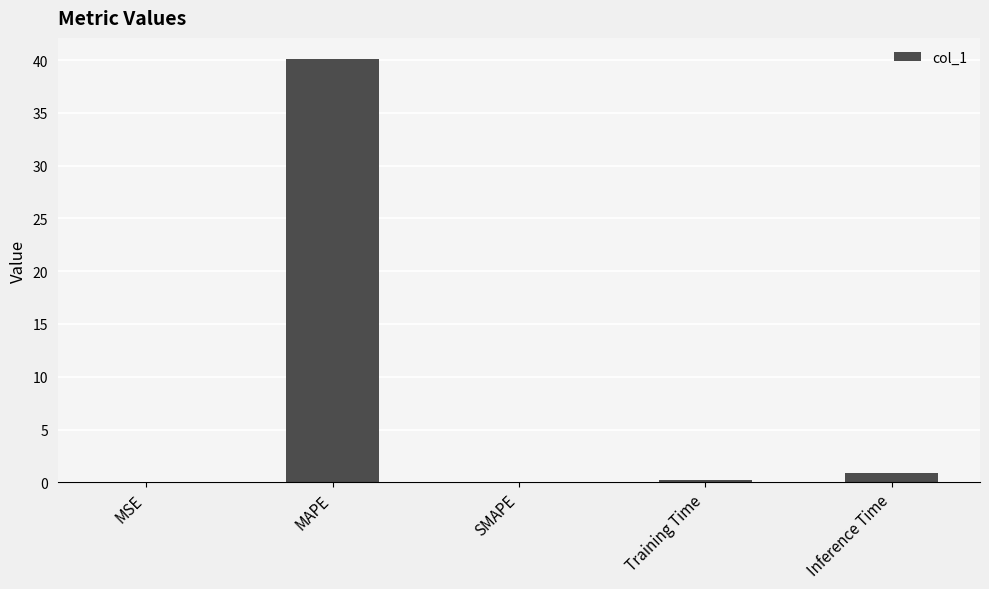

The value at Inference Time is 0.9. True or false?

True